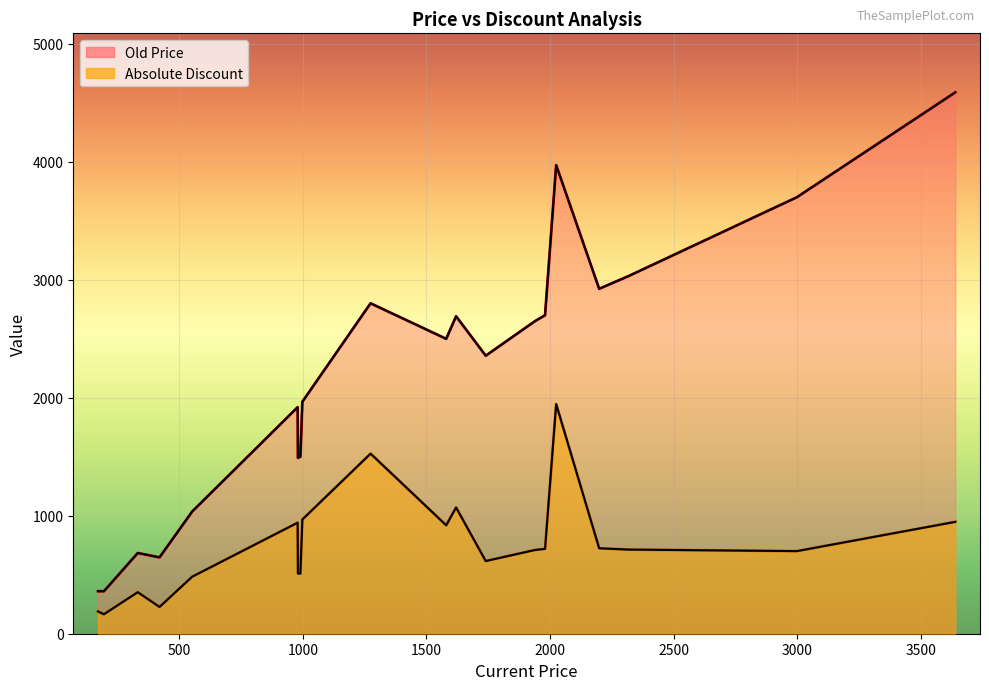

How many values in the Absolute Discount series are below 713?

10